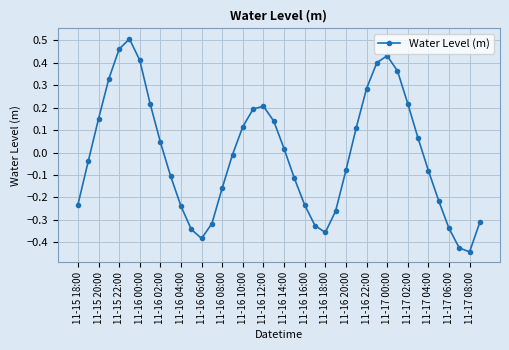

What is the difference between the maximum and second lowest values?

0.9